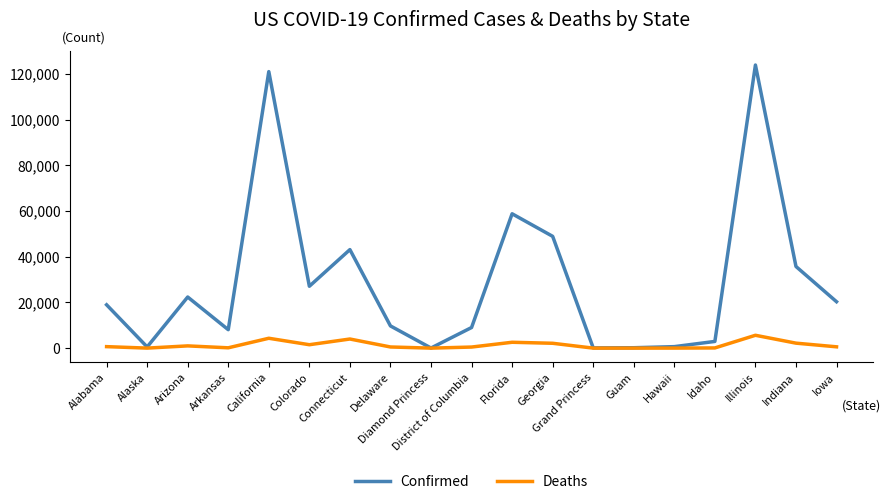

Which series changed the most between Florida and Illinois?

Confirmed